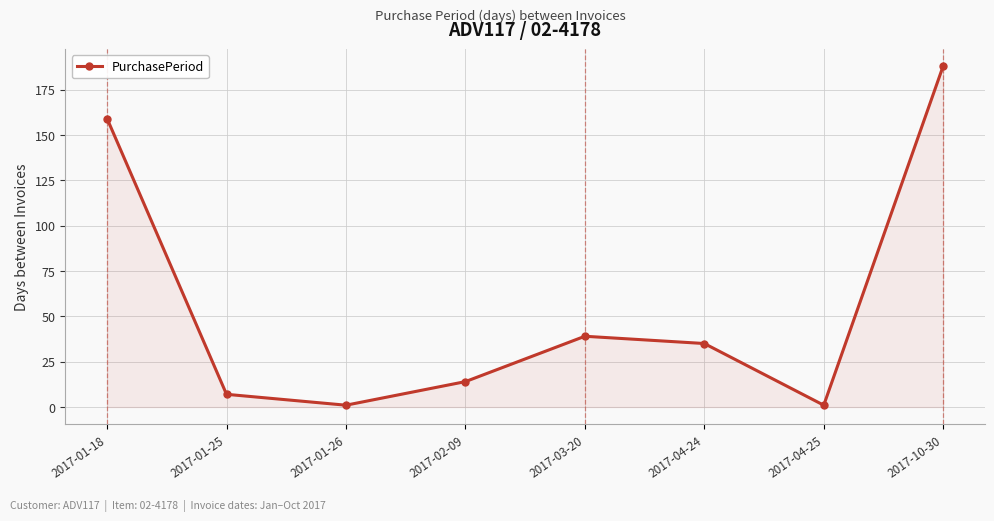

Is it true that the value at 2017-01-25 is 7?

True